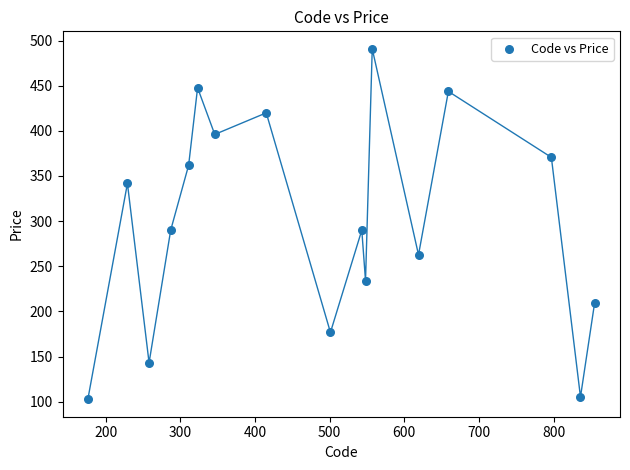

What is the range of Y values (max minus min)?

387.9